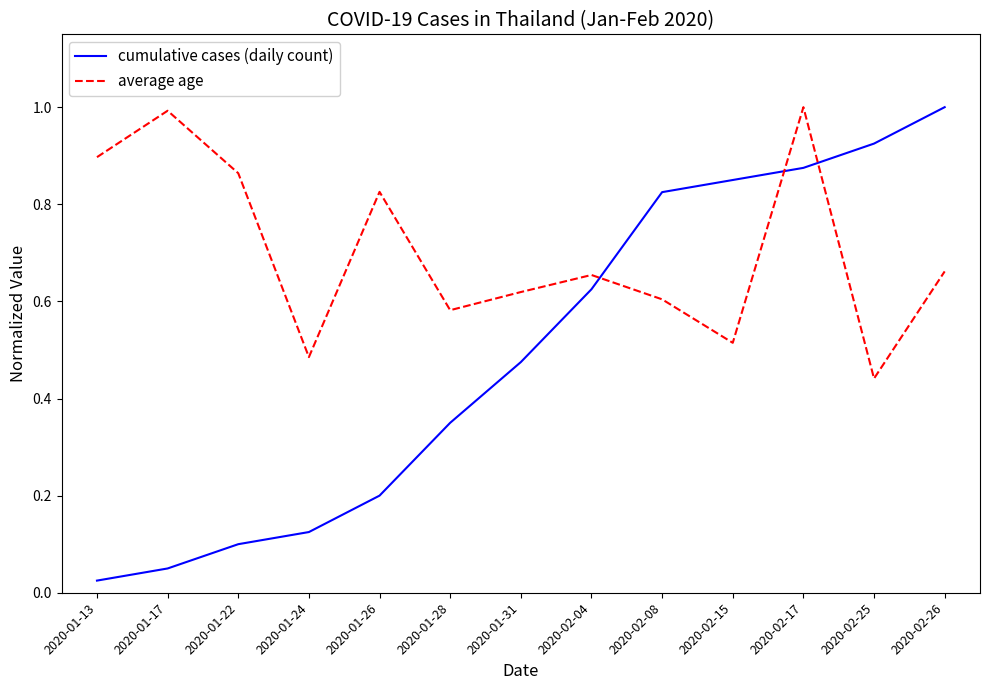

At which category is the sum across all series the highest?

2020-02-17